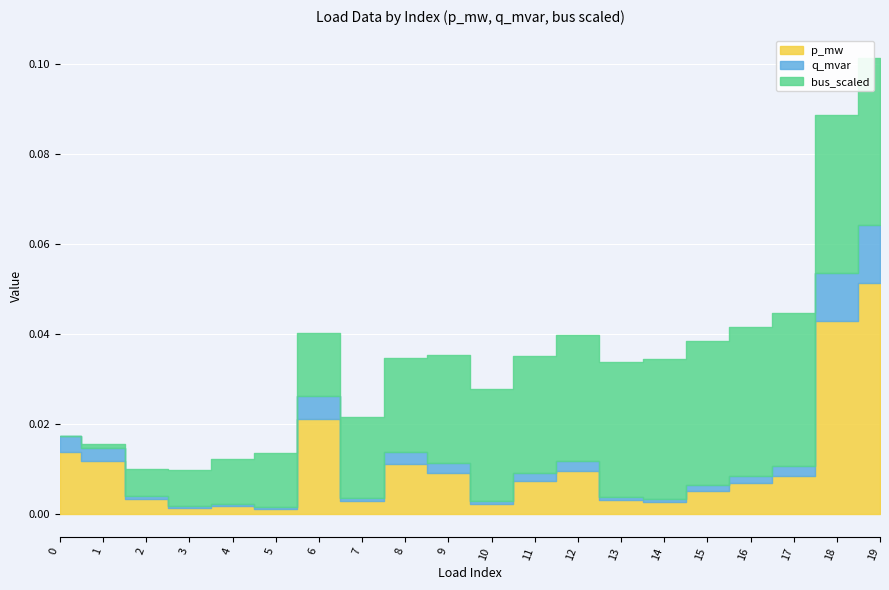

How many lines are shown in the chart?

3